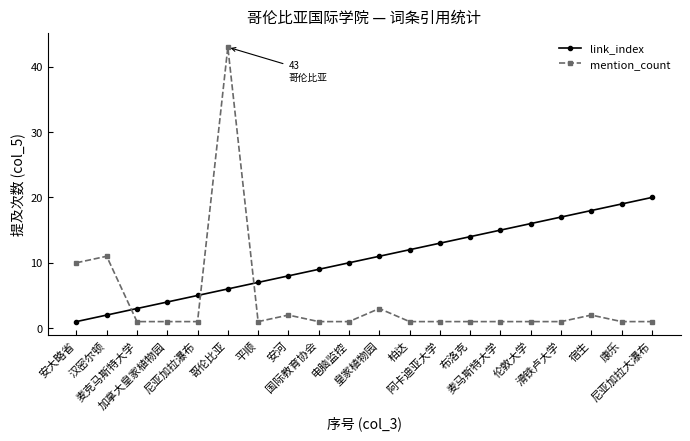

Which series has the largest range (max minus min)?

mention_count